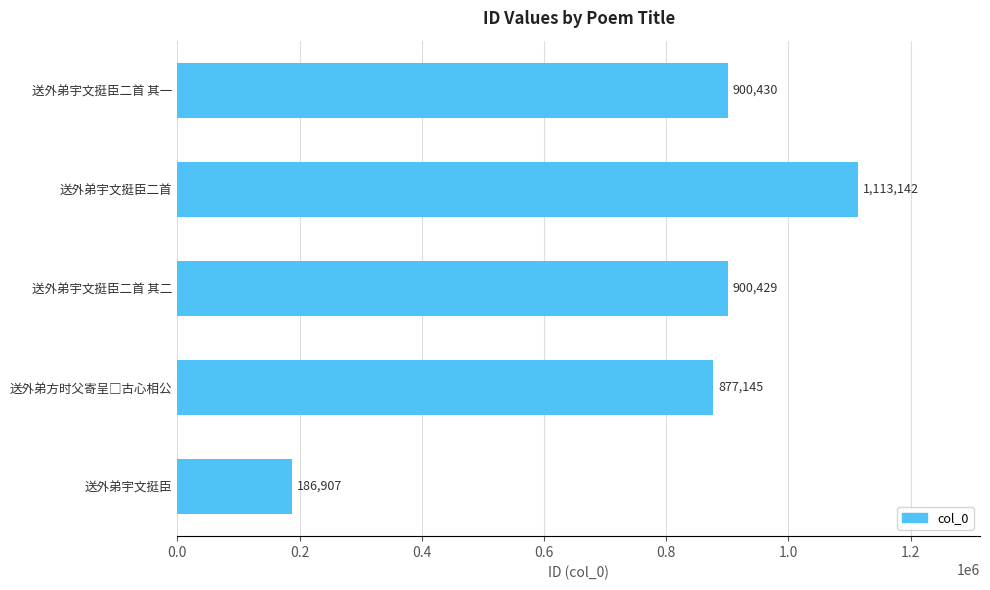

What value does the data have at 送外弟宇文挺臣二首 其二, to the nearest 50?

900450